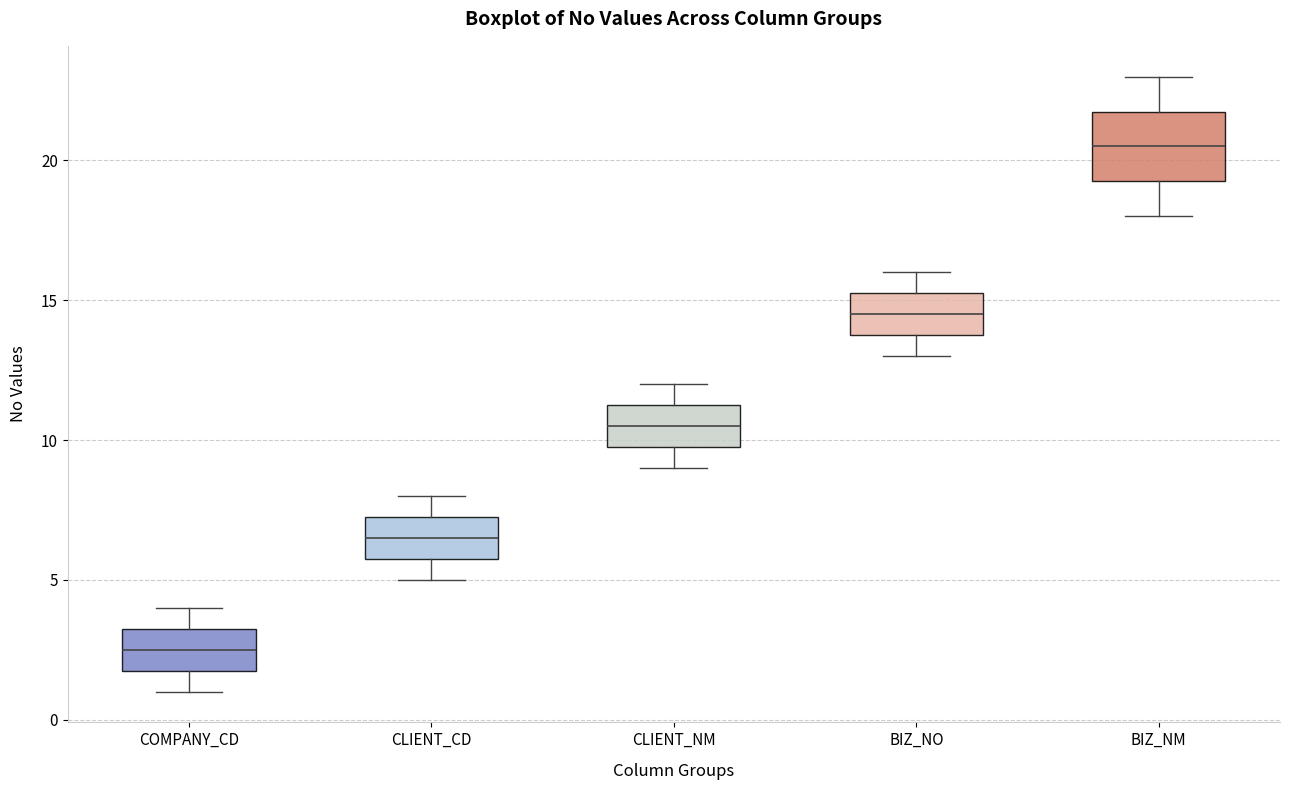

Which box is the tallest, from its lower edge to its upper edge?

BIZ_NM